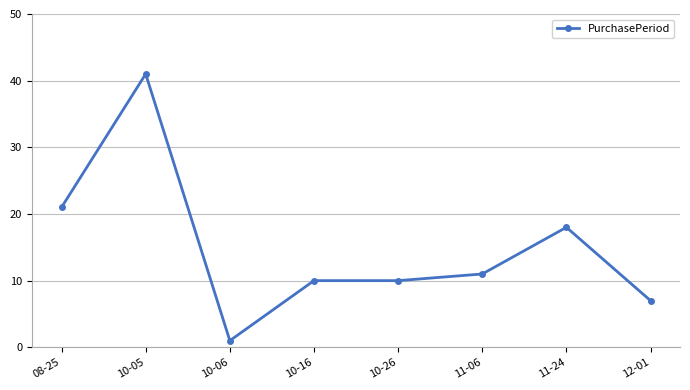

At which category does the data reach its first local valley?

10-06